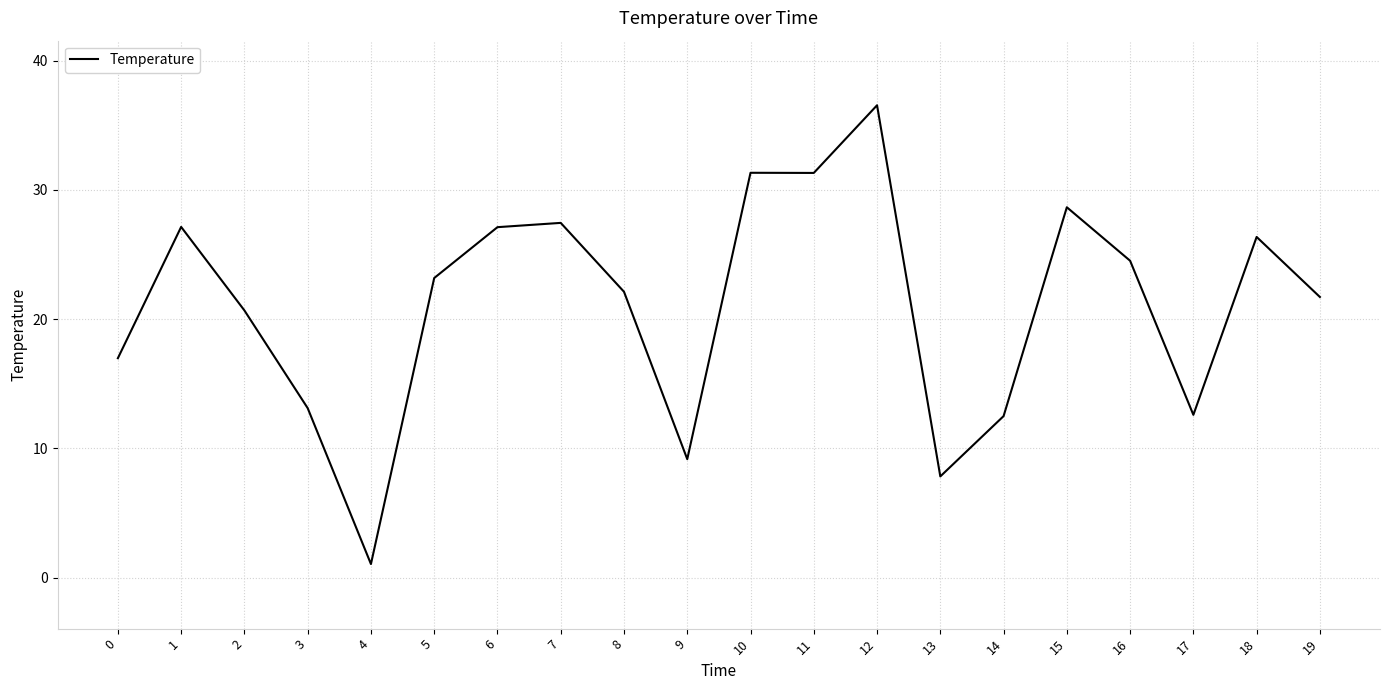

True or false: the data shows 38.5 at 18.

False